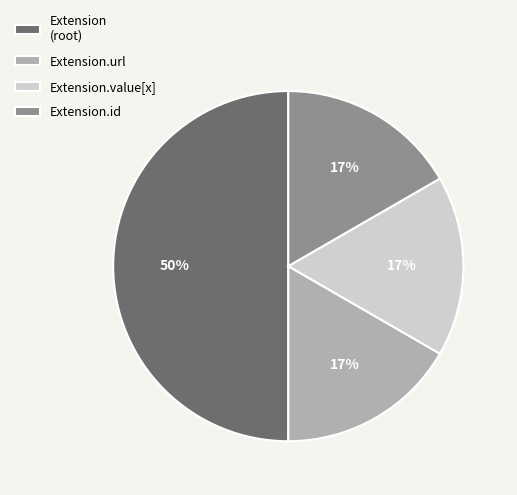

Do Extension.value[x] and Extension.url together represent more than half of the pie?

No